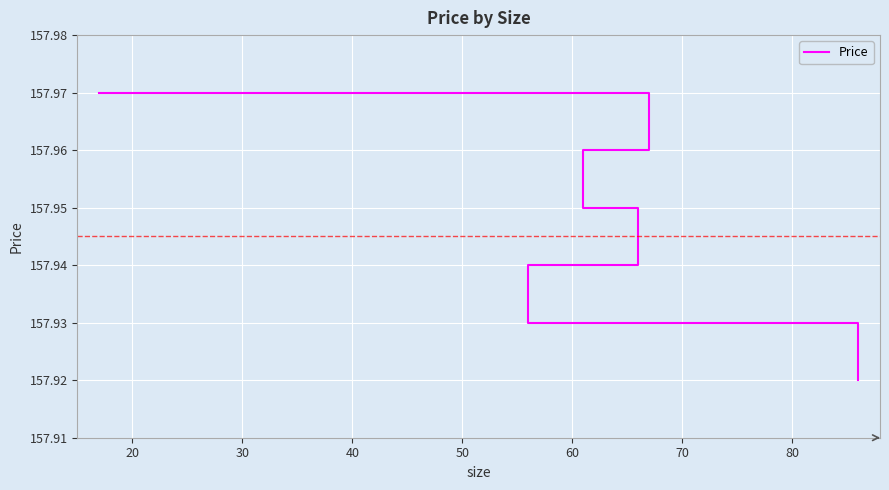

True or false: there are more than 1 points higher than both neighbors.

False